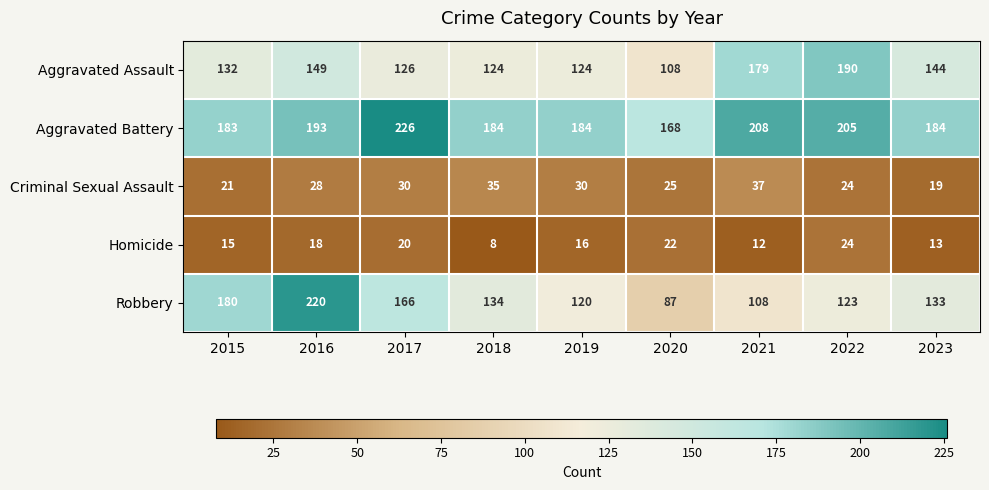

At 2017, list the series in order from smallest to largest.

Homicide, Criminal Sexual Assault, Aggravated Assault, Robbery, Aggravated Battery